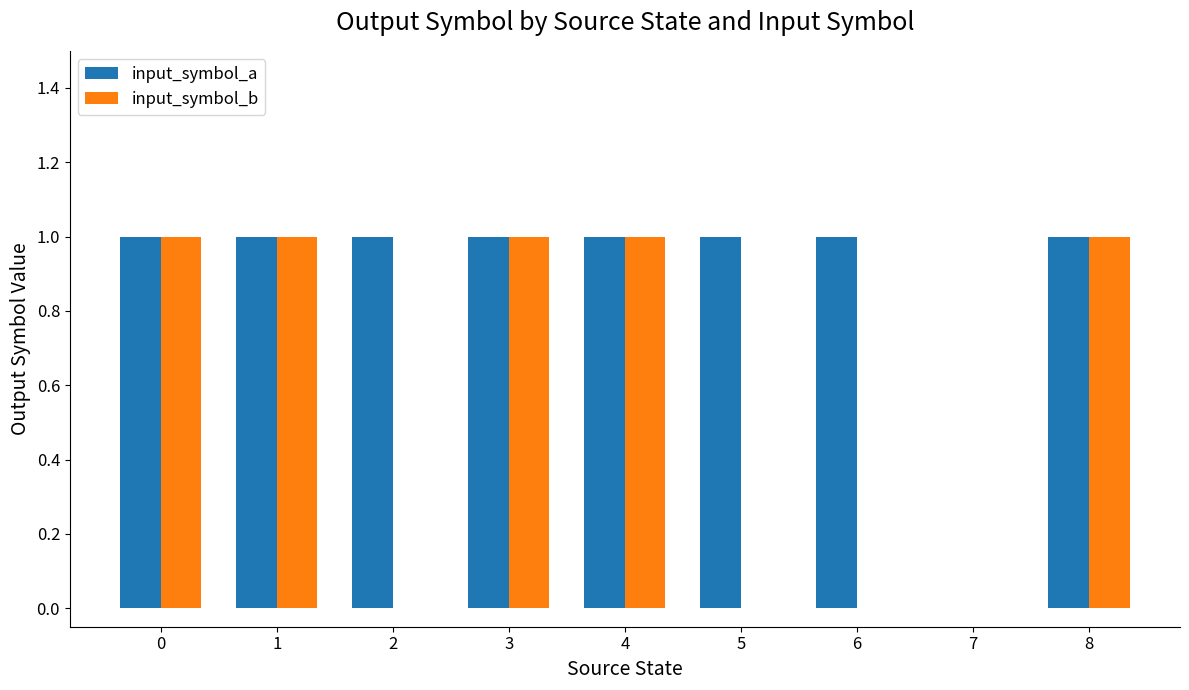

Which series changed the most between 6 and 7?

input_symbol_a